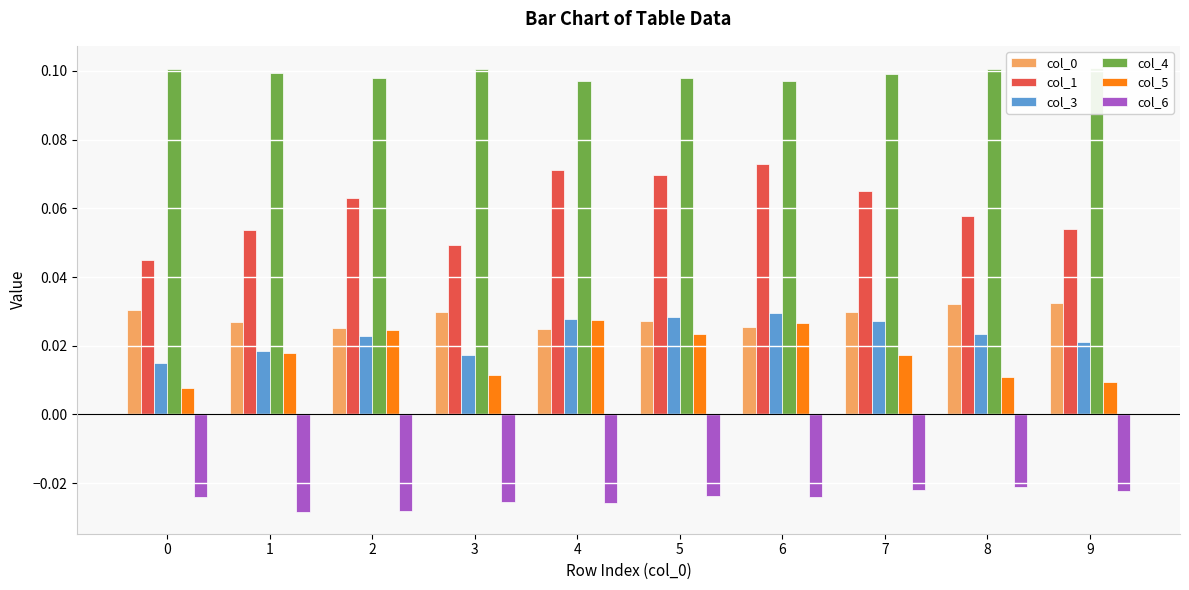

Which series has the widest spread of values?

col_1